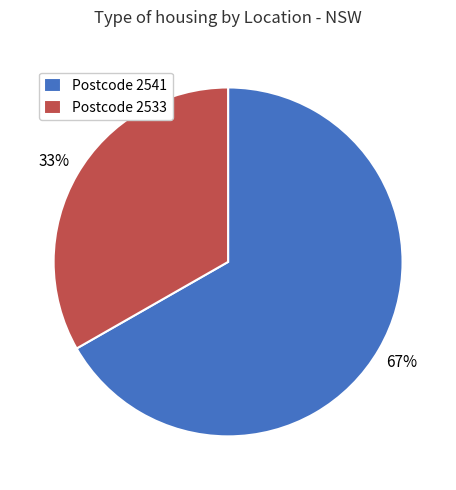

Count the number of slices in the pie.

2